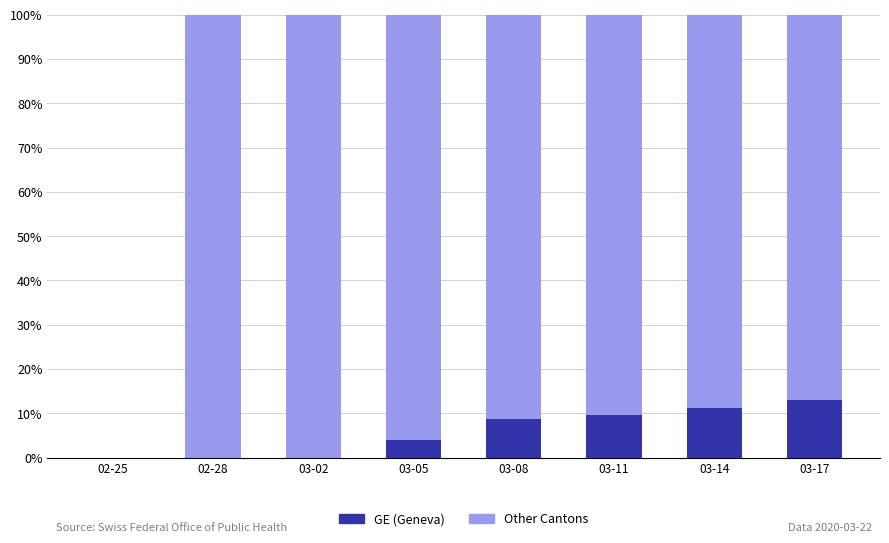

What is the total value across all series at 03-14?

100.0